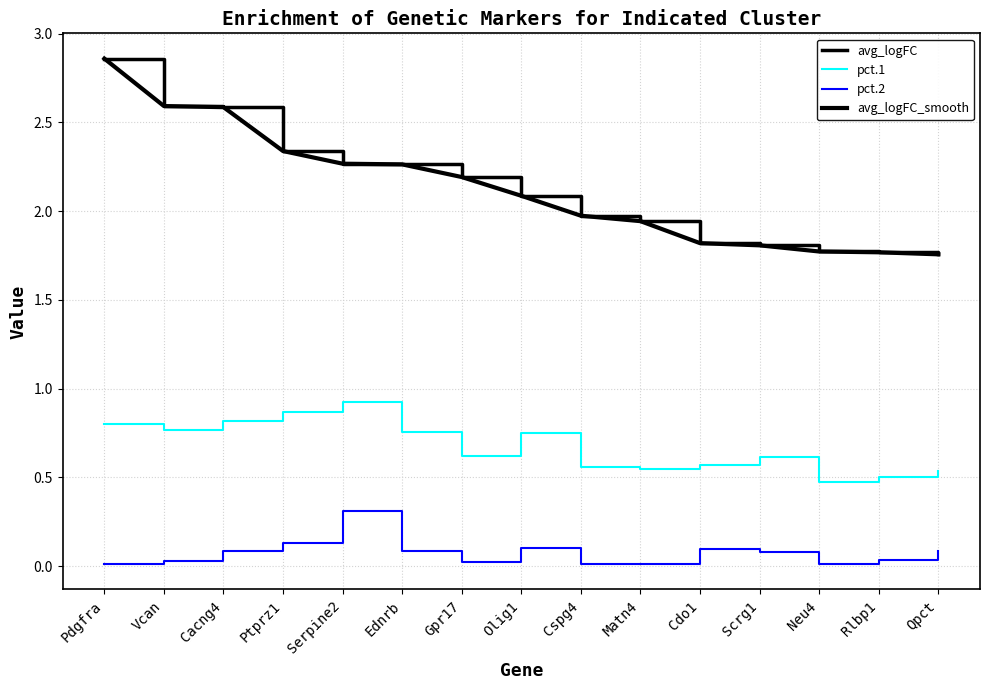

Is this an area chart (filled region under the line)?

No